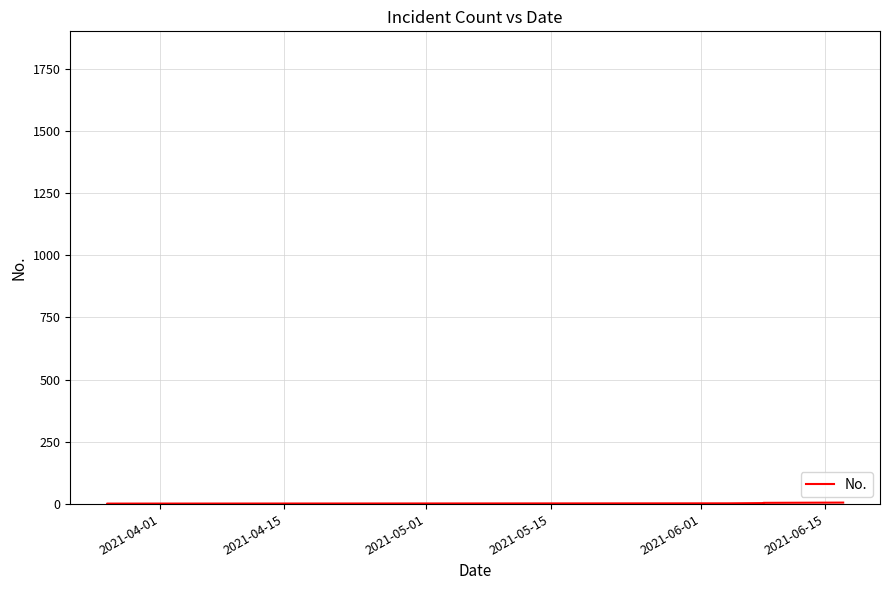

Rank the categories by value from highest to lowest.

2021-06-15, 2021-06-01, 2021-05-15, 2021-05-01, 2021-04-15, 2021-04-01